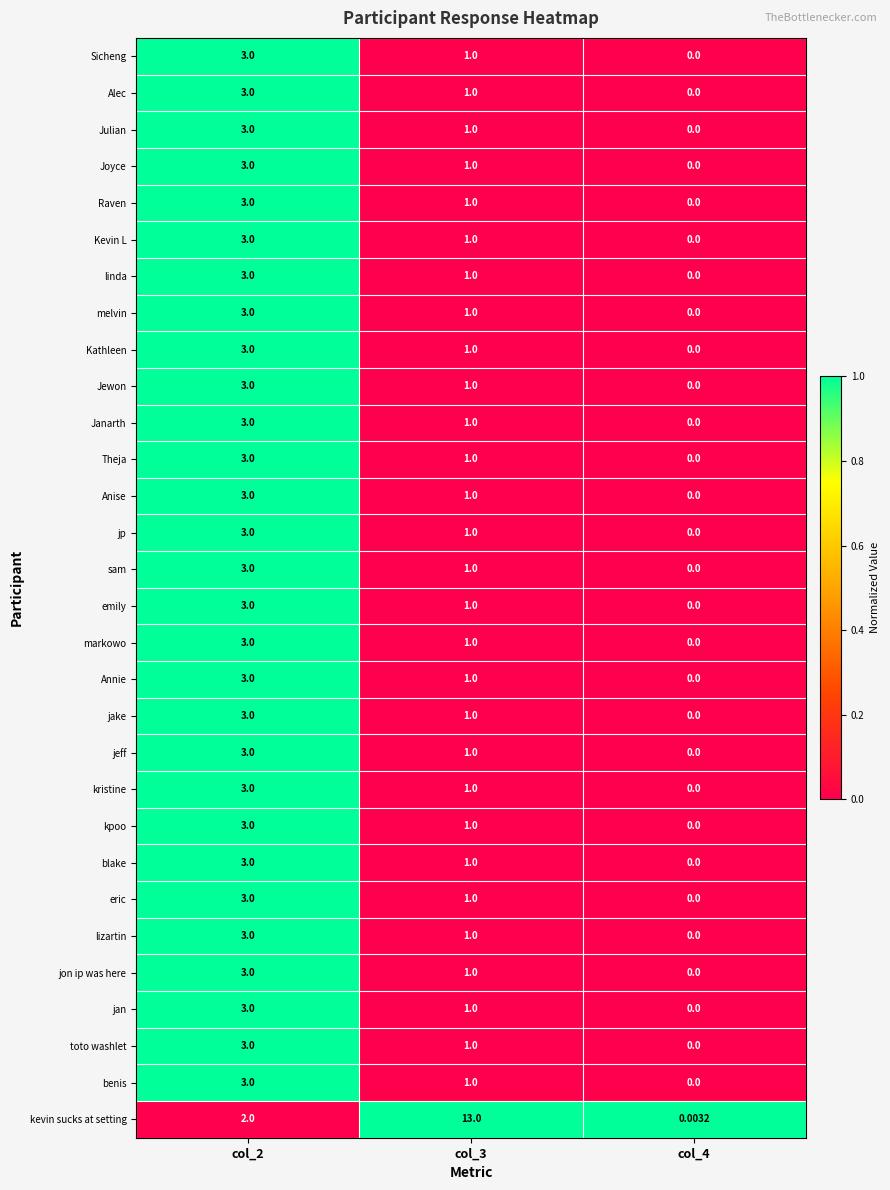

What is the greatest value displayed?

13.0